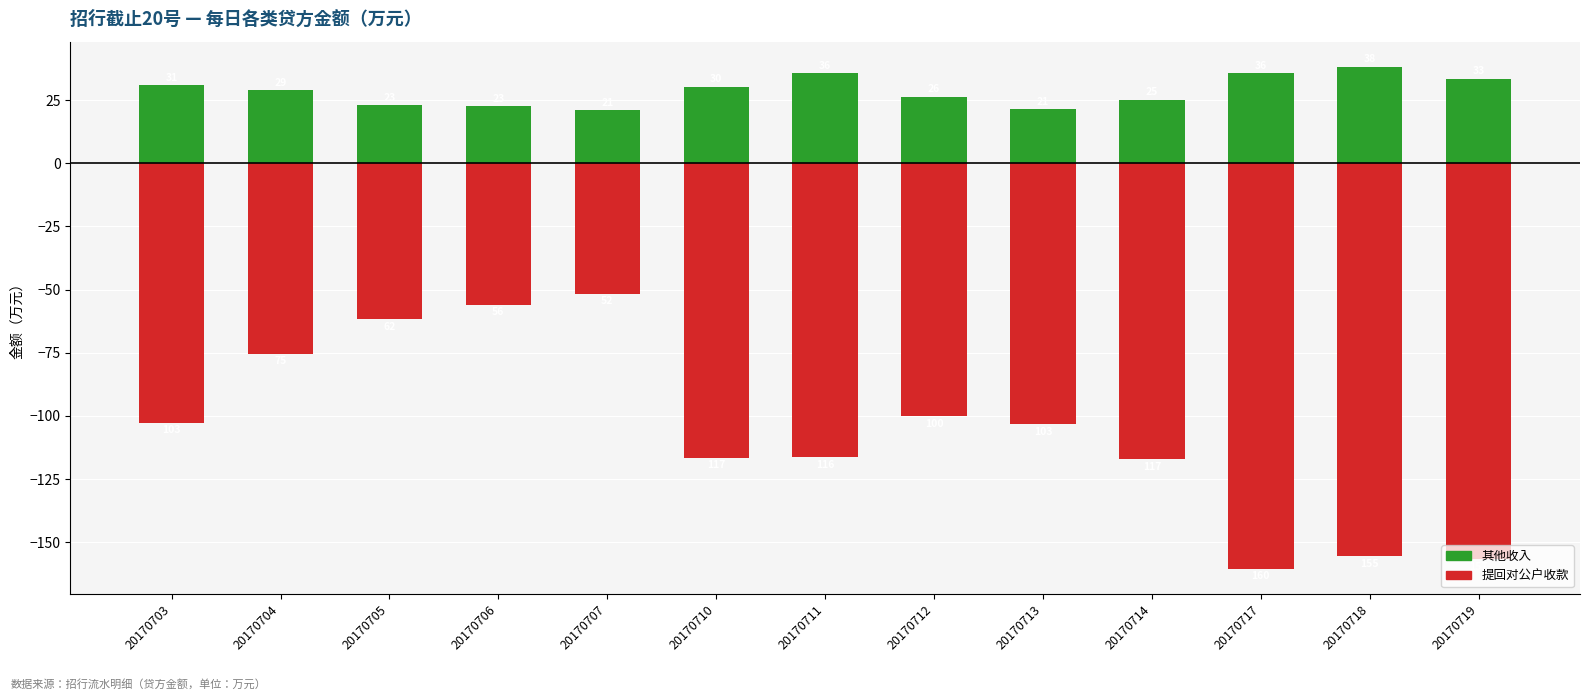

How many distinct data groups are displayed?

2